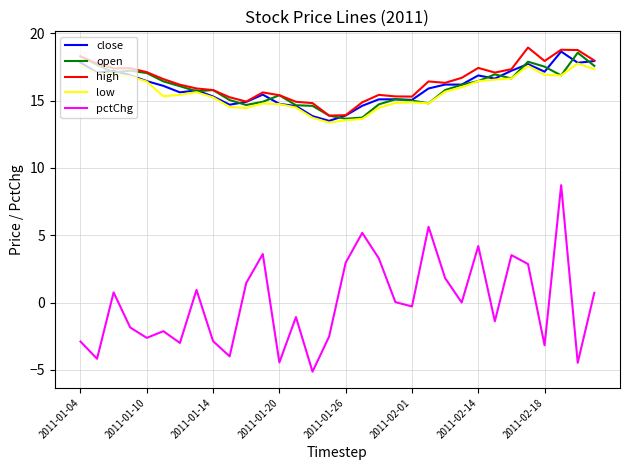

Which series has the largest range (max minus min)?

pctChg